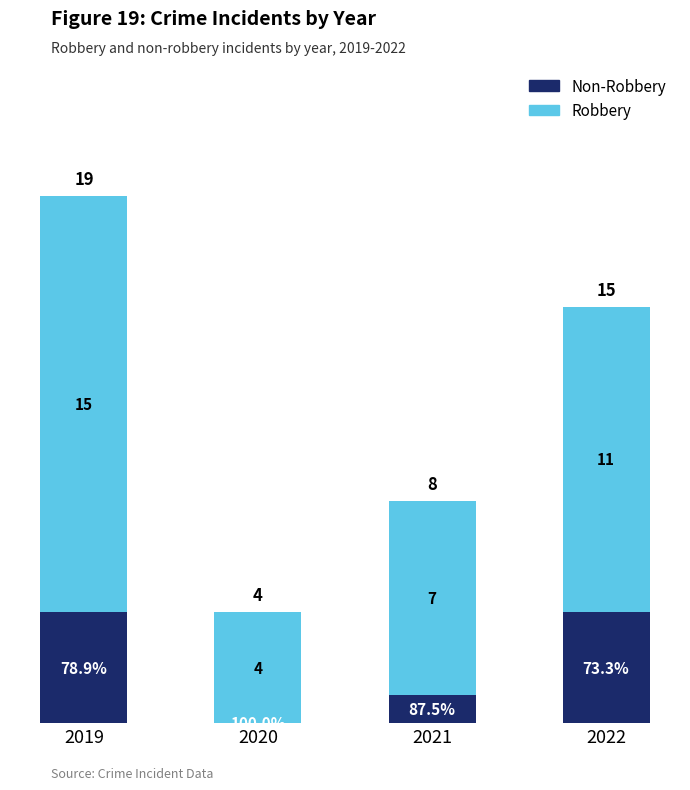

What is the total value across all series at 2020?

4